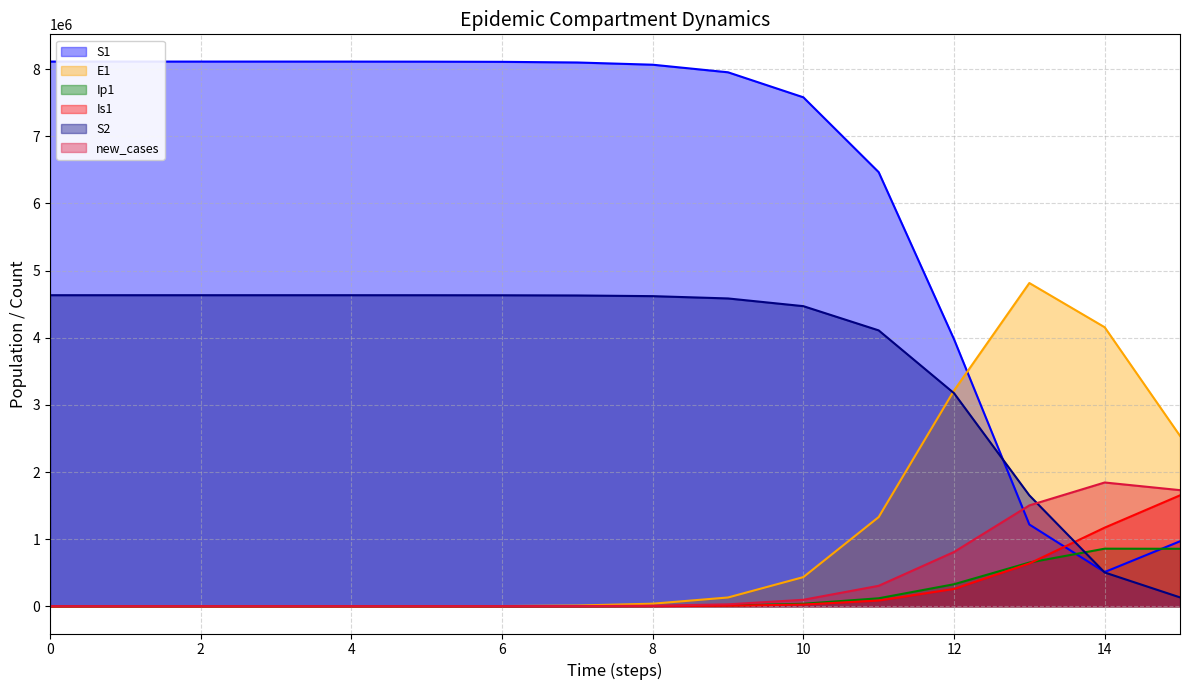

How many data points in S1 are less than 8100626?

8